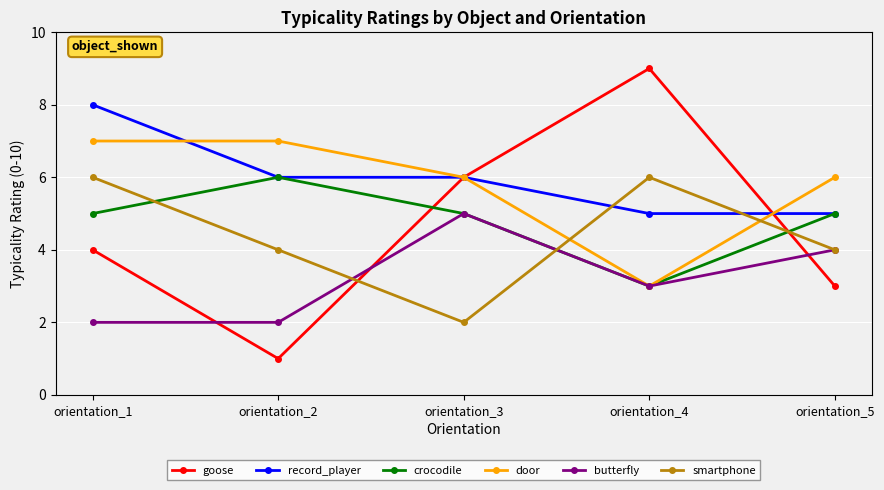

What are all the series names shown in the legend?

goose, record_player, crocodile, door, butterfly, smartphone